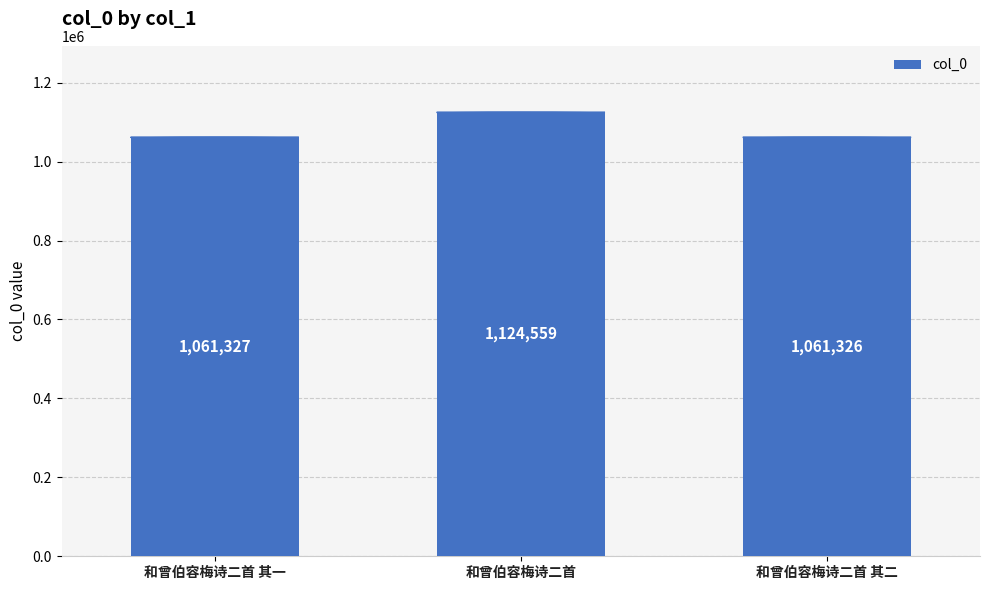

How many values are below 1061327?

1